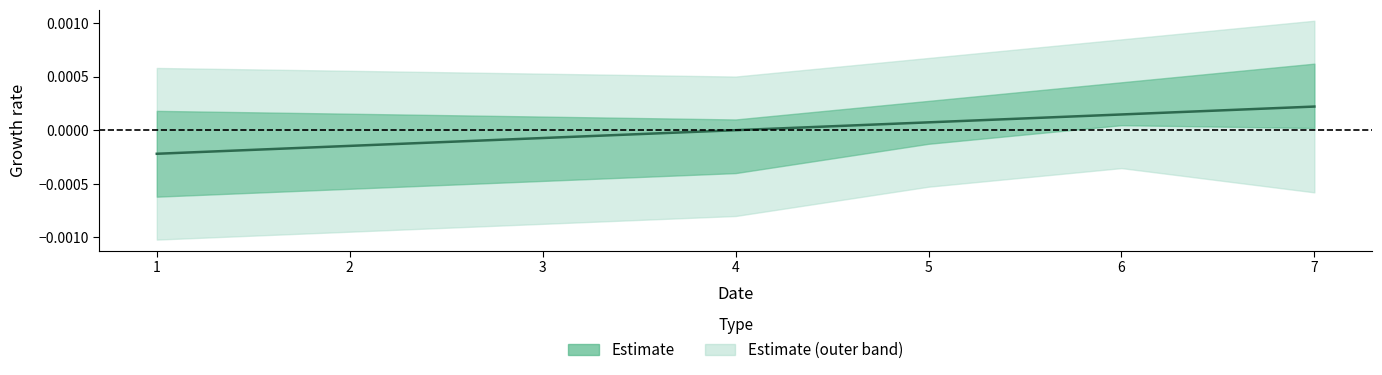

Is it true that the value at 4 is -0.0?

False